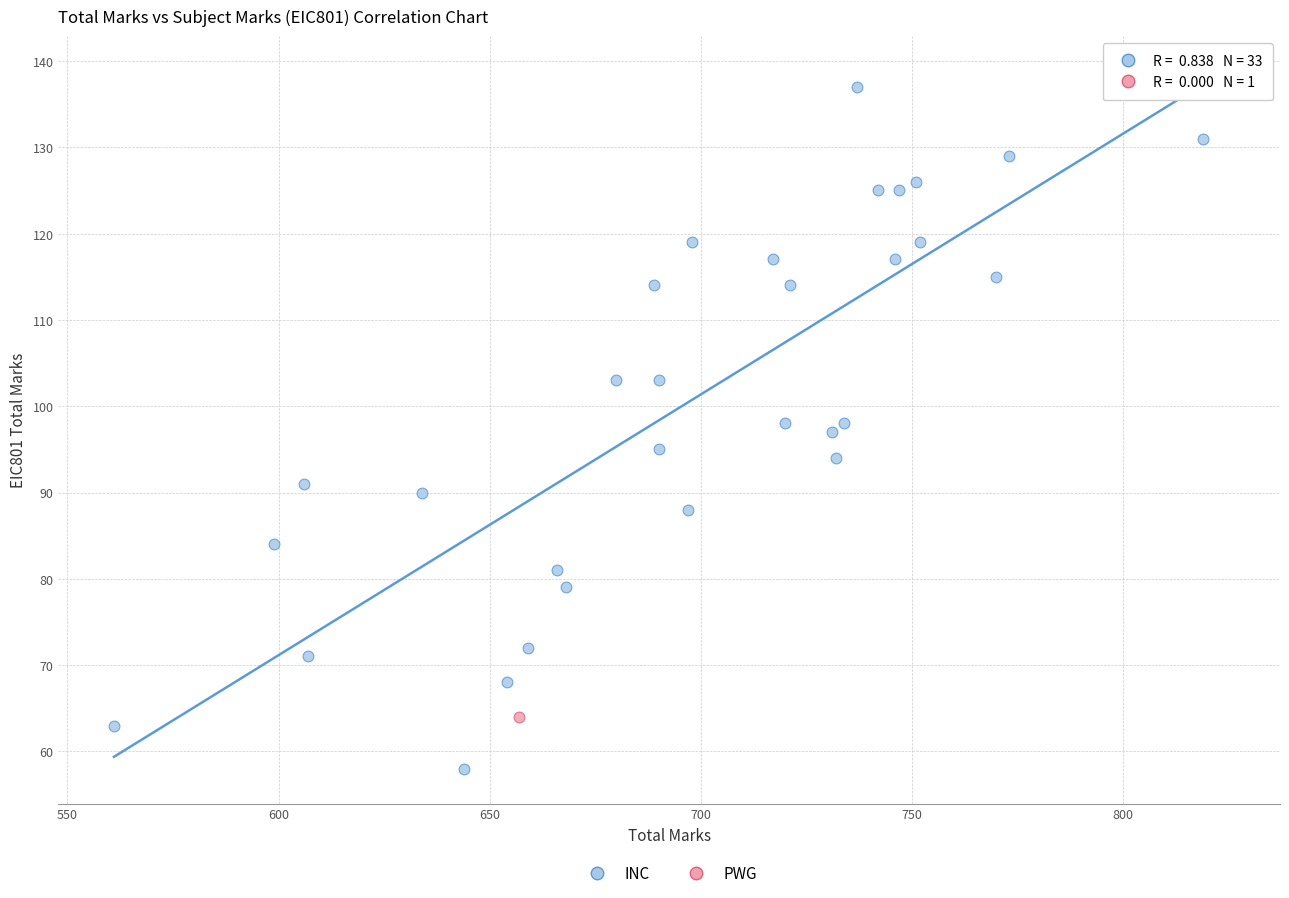

What are all the series names shown in the legend?

INC, PWG